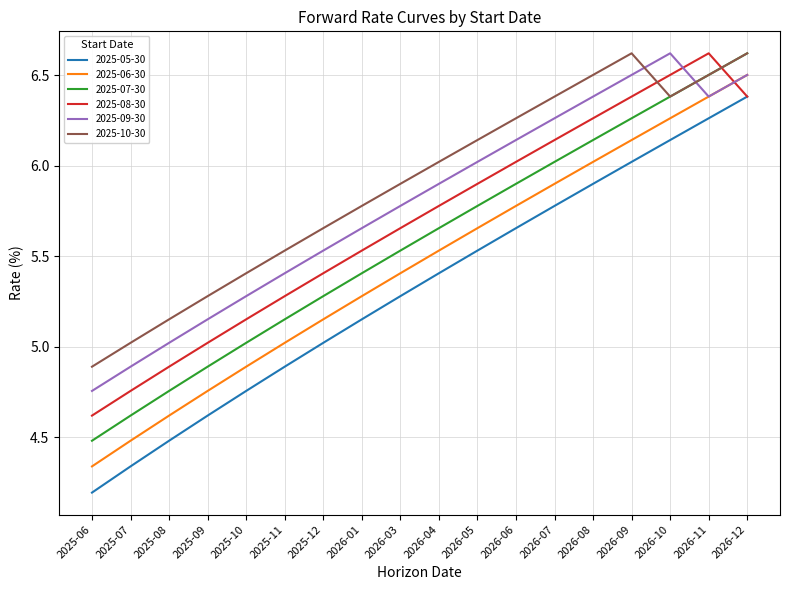

True or false: 2025-10-30 has a value of 6.6 at 2026-09.

True